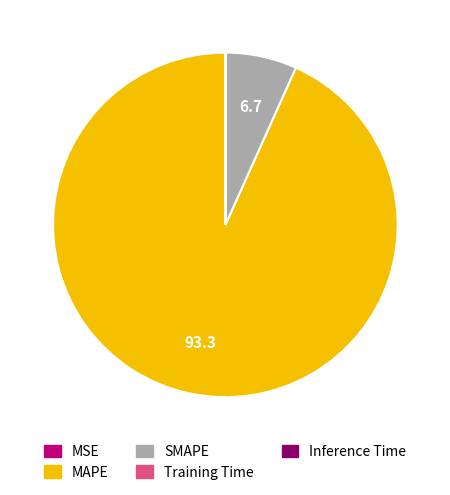

What is the largest slice in the pie chart?

MAPE